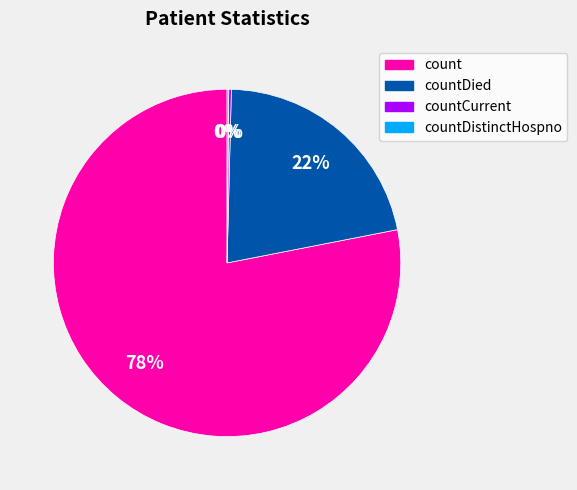

To the nearest percent, what is the average slice percentage?

25%